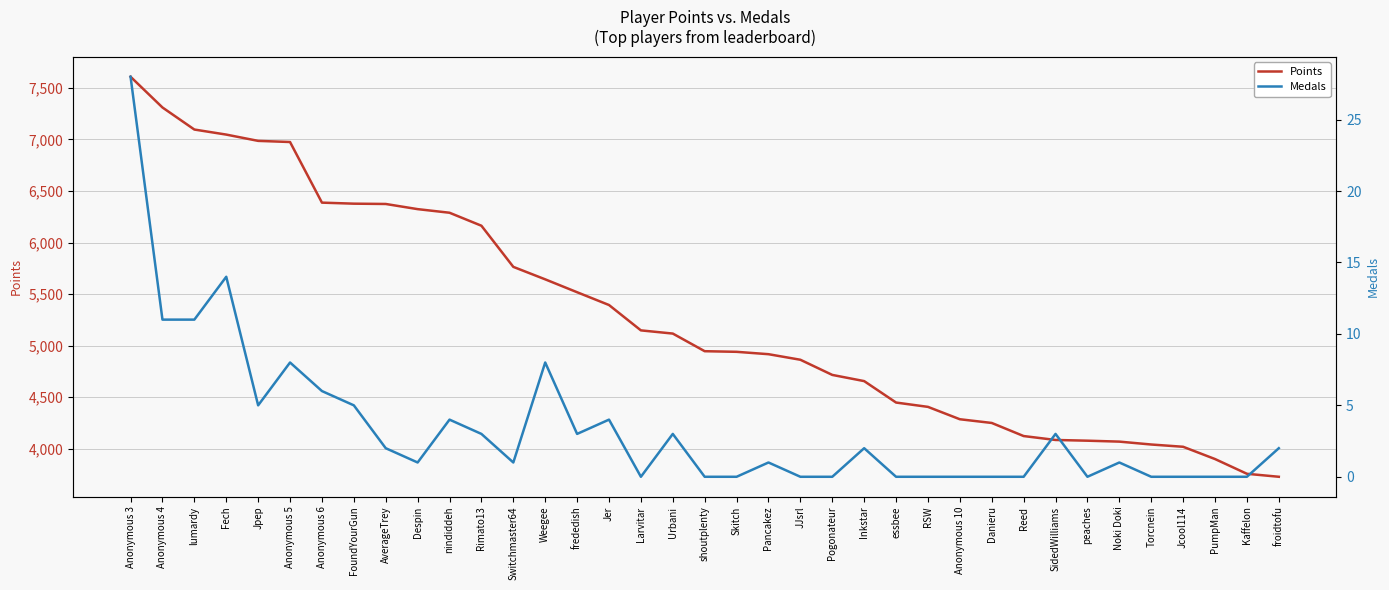

Between Noki Doki and Reed, which is larger?

Reed